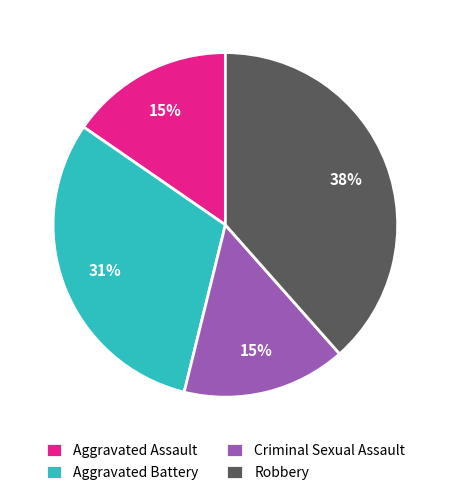

Combined, do Aggravated Battery and Criminal Sexual Assault account for over 50%?

No